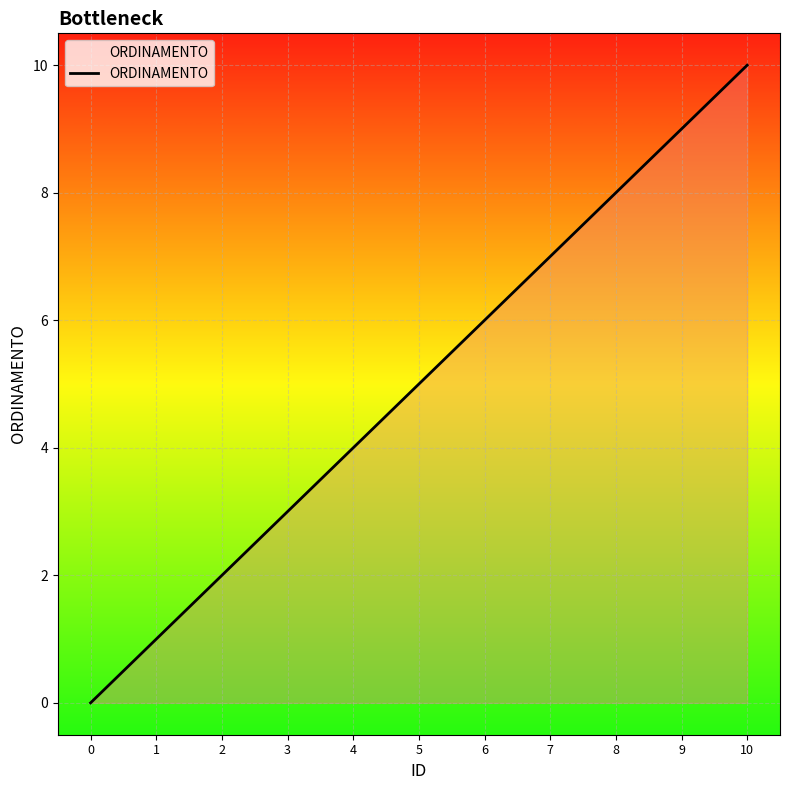

Reading left to right, extract all data points from this chart.

0	1	2	3	4	5	6	7	8	9	10